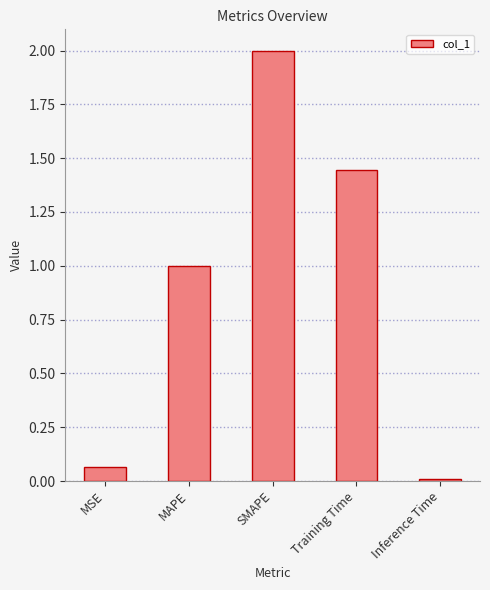

The chart shows a value of 2.0 at SMAPE. True or false?

True